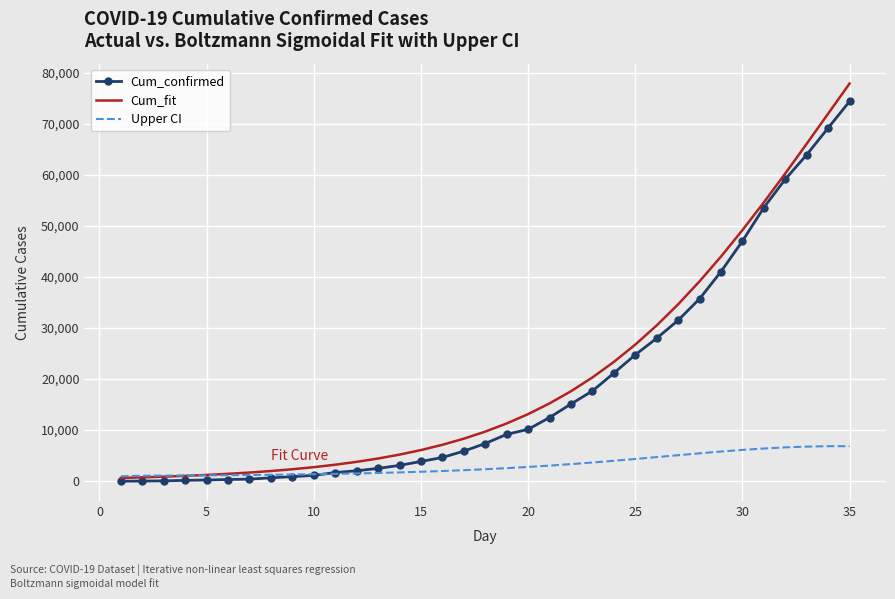

List the series in order of their peak value, highest first.

Cum_fit, Cum_confirmed, Upper CI